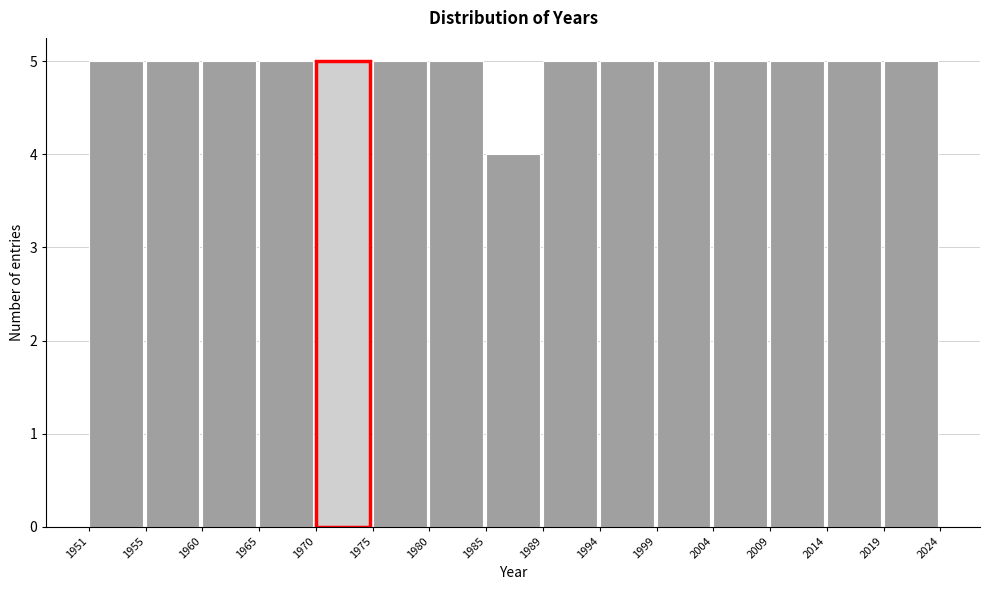

Reading left to right, what are all the values shown in this chart?

5	5	5	5	5	5	5	4	5	5	5	5	5	5	5